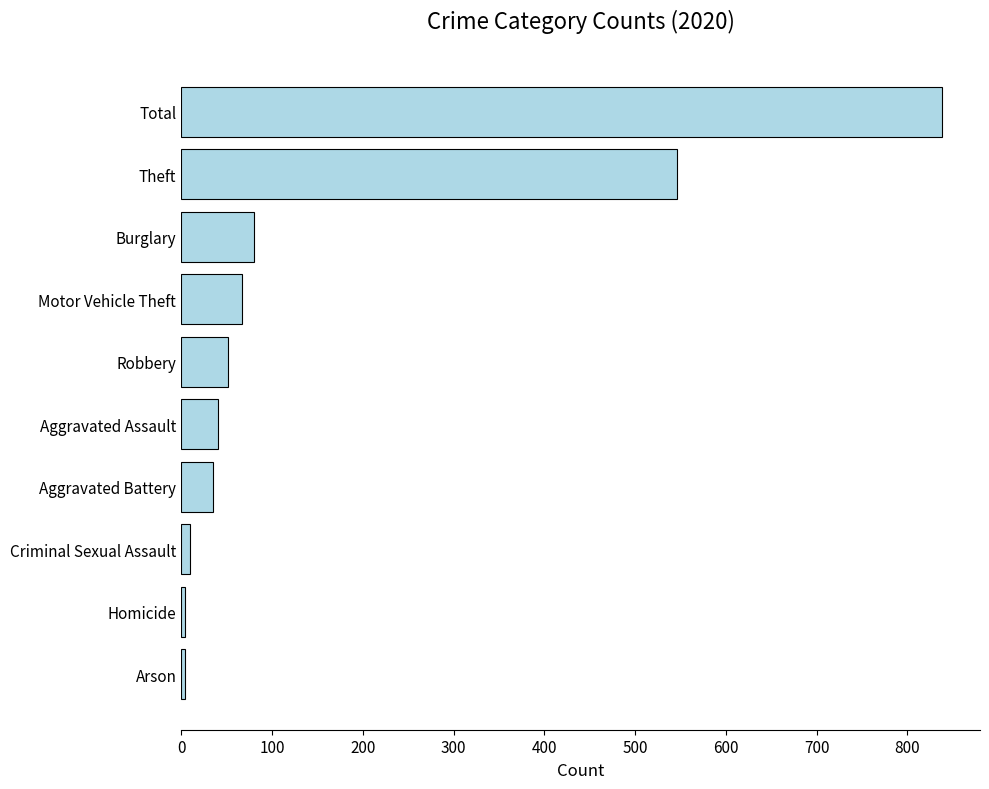

At which category does the chart reach its peak across all series?

Total